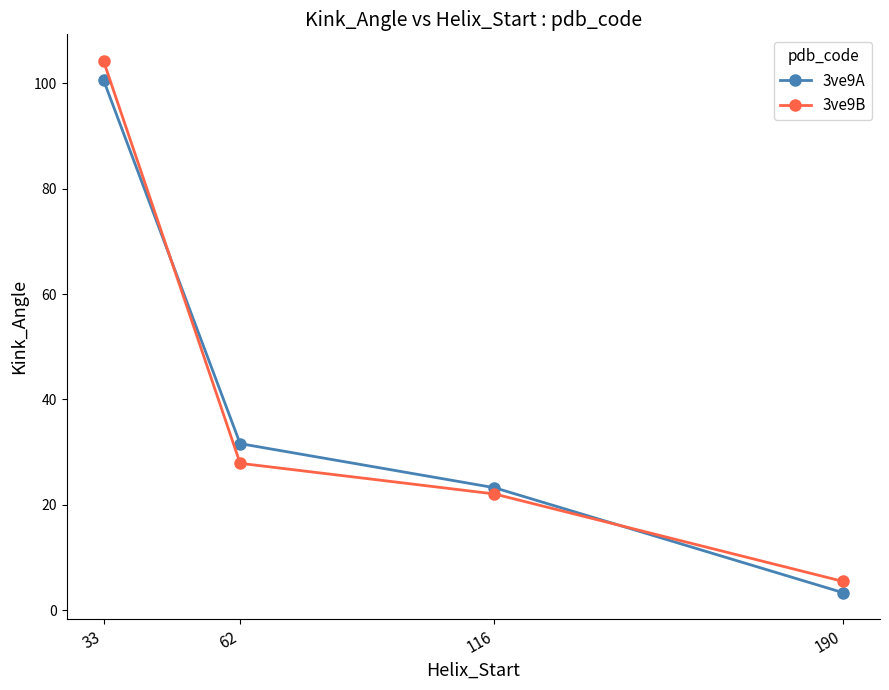

Reading right to left, list all the values displayed in this chart.

3ve9A: 3.3	23.3	31.6	100.6
3ve9B: 5.5	22.1	27.9	104.2